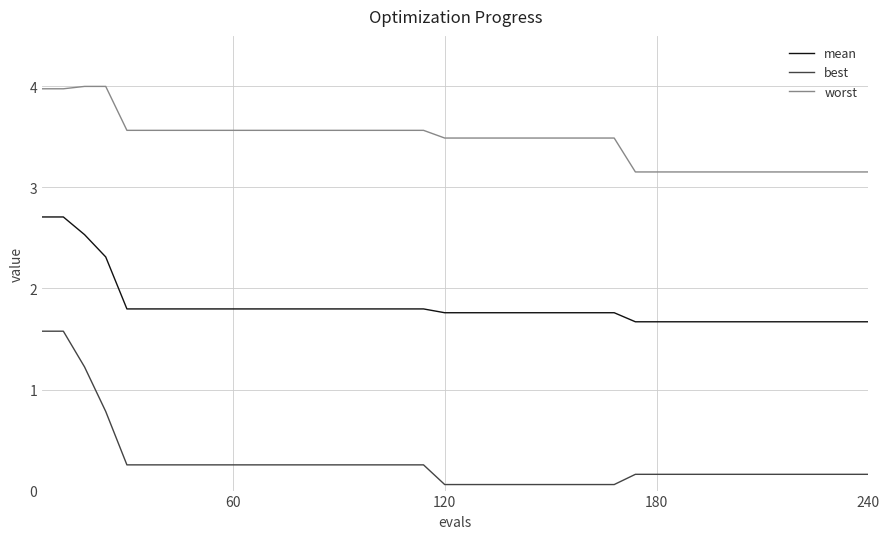

Which series has the largest range (max minus min)?

best